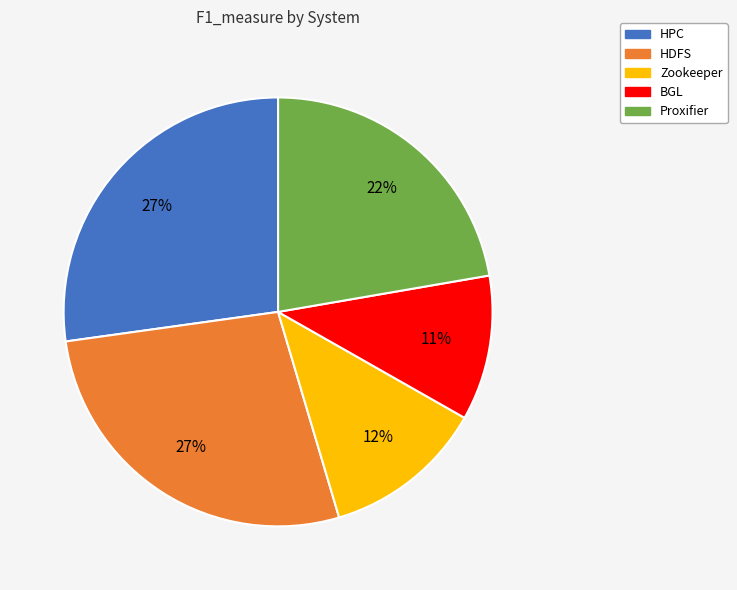

Does HDFS represent more than half of the total?

No